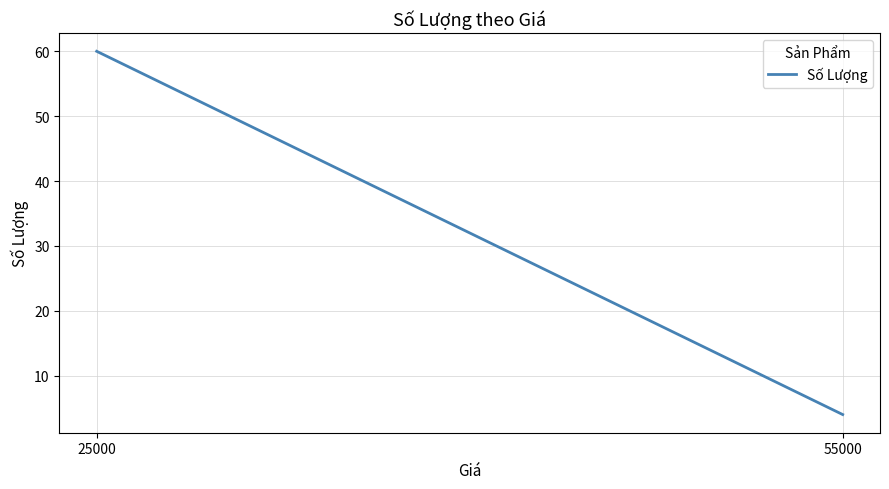

Which label corresponds to the largest value in the chart?

25000